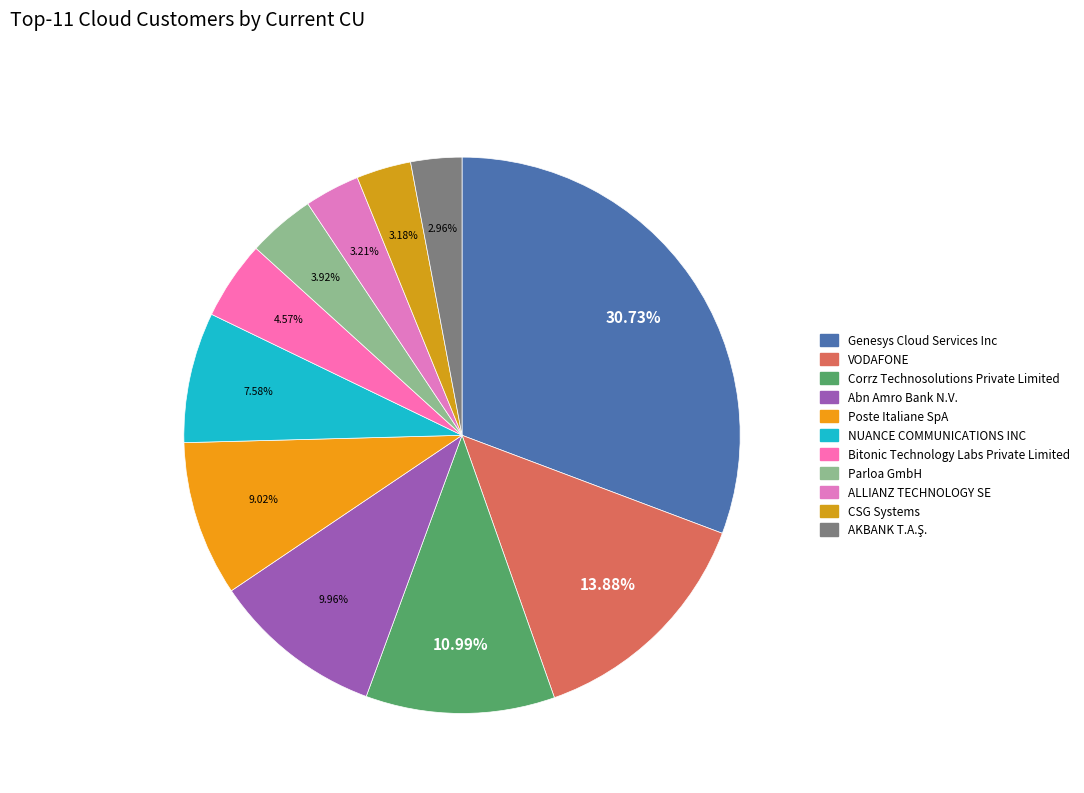

How many slices are in this pie chart?

11